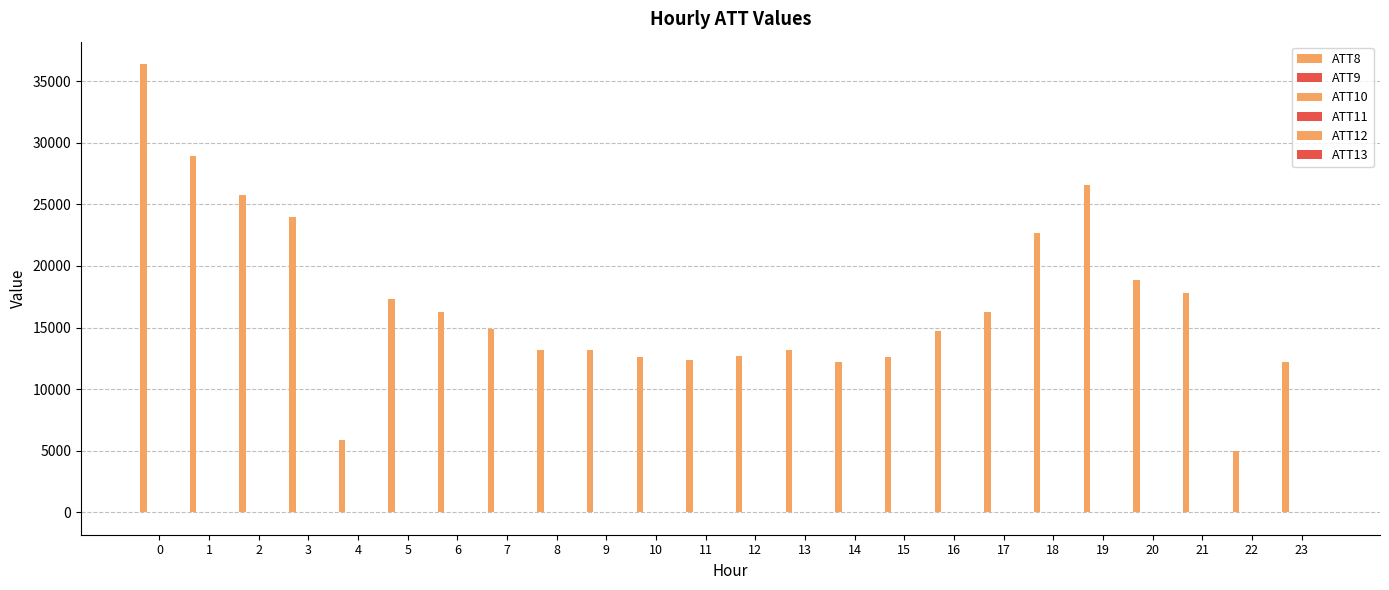

Count the number of categories in the chart.

24